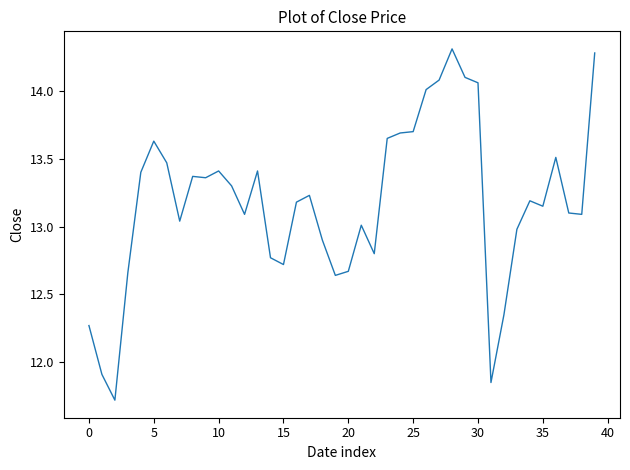

What is the difference between the maximum and minimum values?

2.6